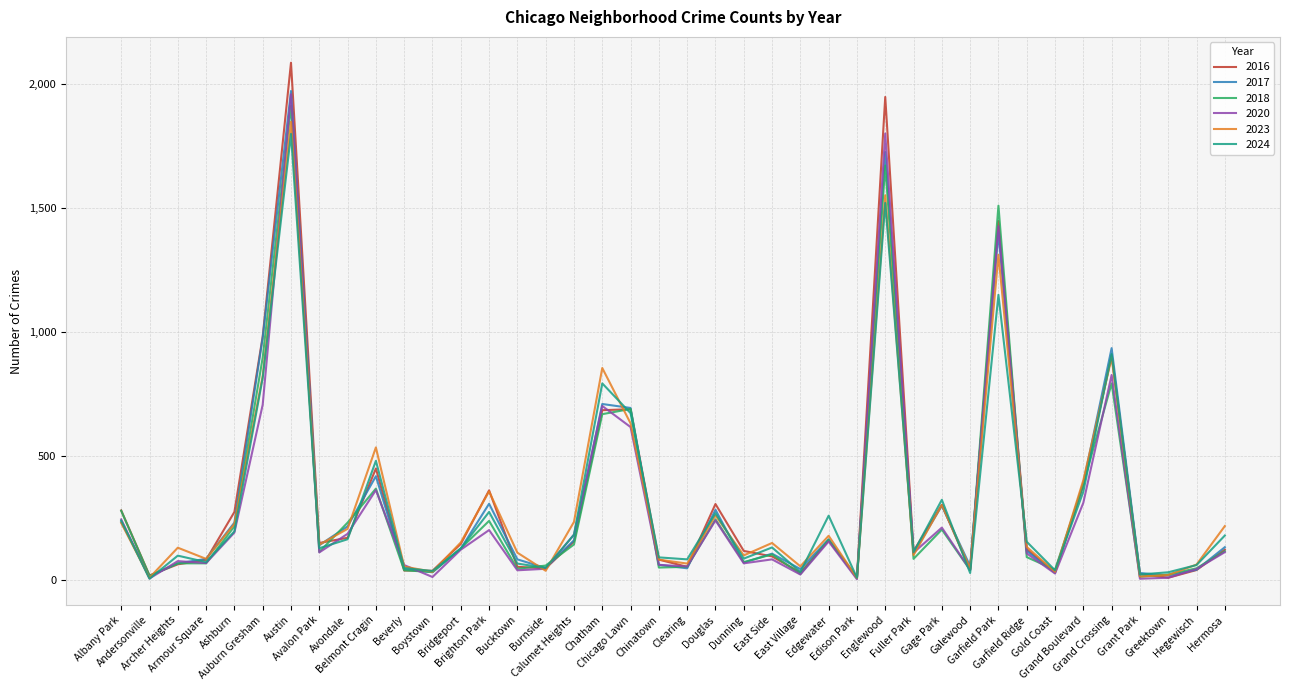

Which series has the largest range (max minus min)?

2016